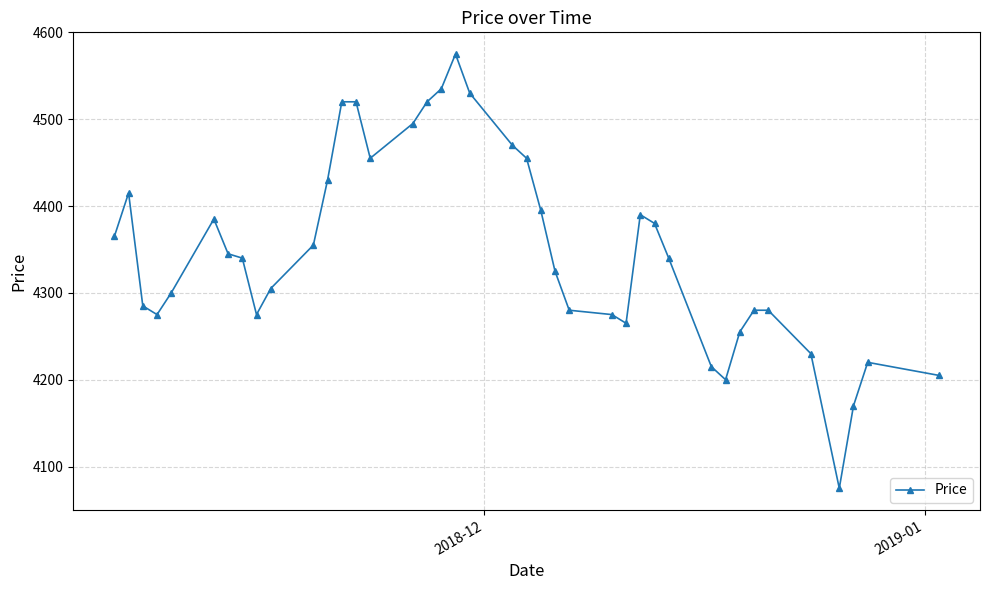

True or false: the data has more than 2 interior local peaks.

True